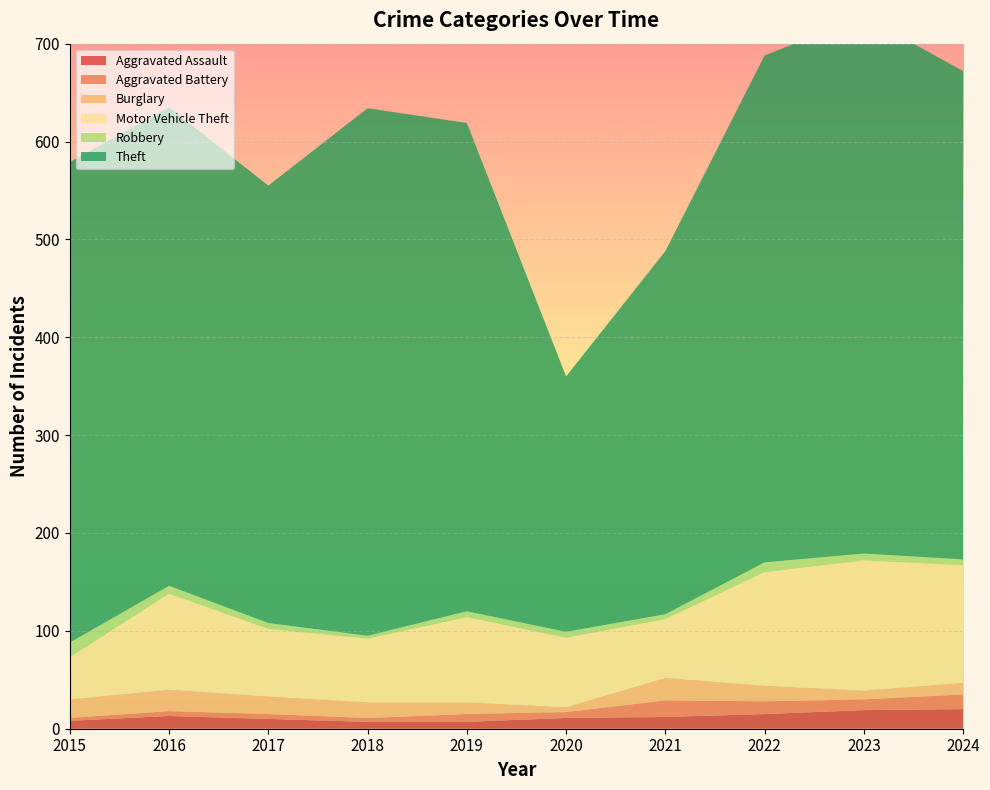

Reading left to right, extract all data points from this chart.

Aggravated Assault: 2015=8	2016=13	2017=10	2018=7	2019=7	2020=11	2021=12	2022=15	2023=19	2024=20
Aggravated Battery: 2015=3	2016=5	2017=5	2018=4	2019=8	2020=6	2021=17	2022=13	2023=11	2024=15
Burglary: 2015=19	2016=22	2017=18	2018=16	2019=12	2020=5	2021=23	2022=16	2023=9	2024=12
Motor Vehicle Theft: 2015=43	2016=98	2017=69	2018=65	2019=87	2020=71	2021=60	2022=116	2023=133	2024=120
Robbery: 2015=15	2016=8	2017=6	2018=3	2019=6	2020=6	2021=5	2022=10	2023=7	2024=6
Theft: 2015=491	2016=489	2017=447	2018=539	2019=499	2020=261	2021=371	2022=518	2023=549	2024=499